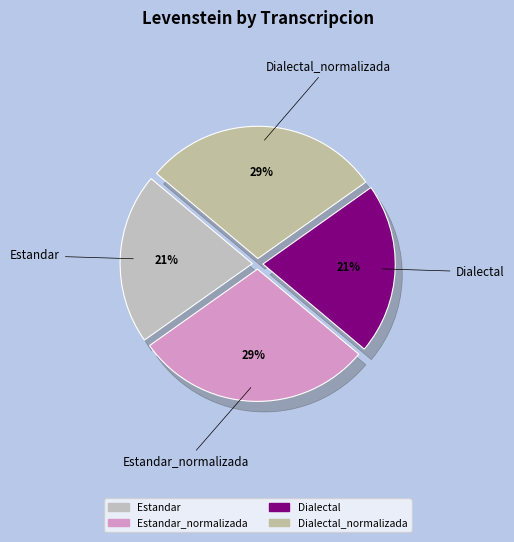

Does Dialectal account for over 50% of the chart?

No